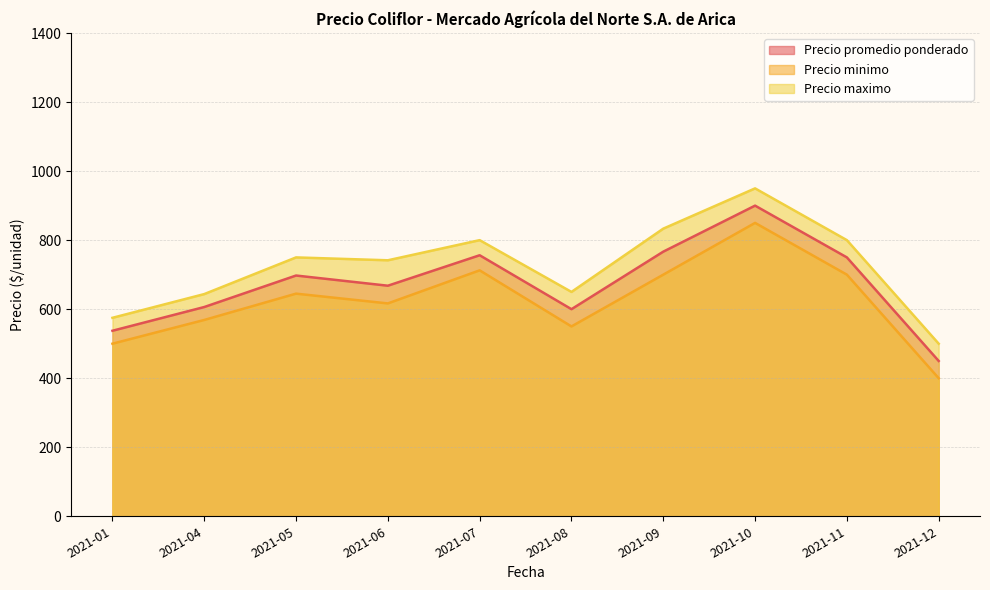

The value of Precio maximo at 2021-06 is 968. True or false?

False